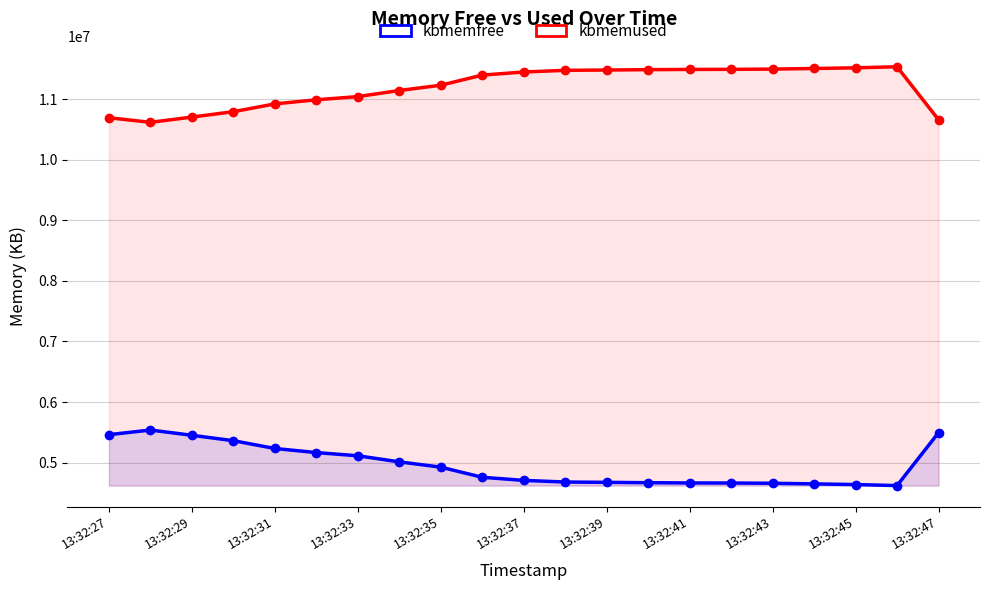

What is the difference between the maximum and minimum values in the kbmemfree series?

917256